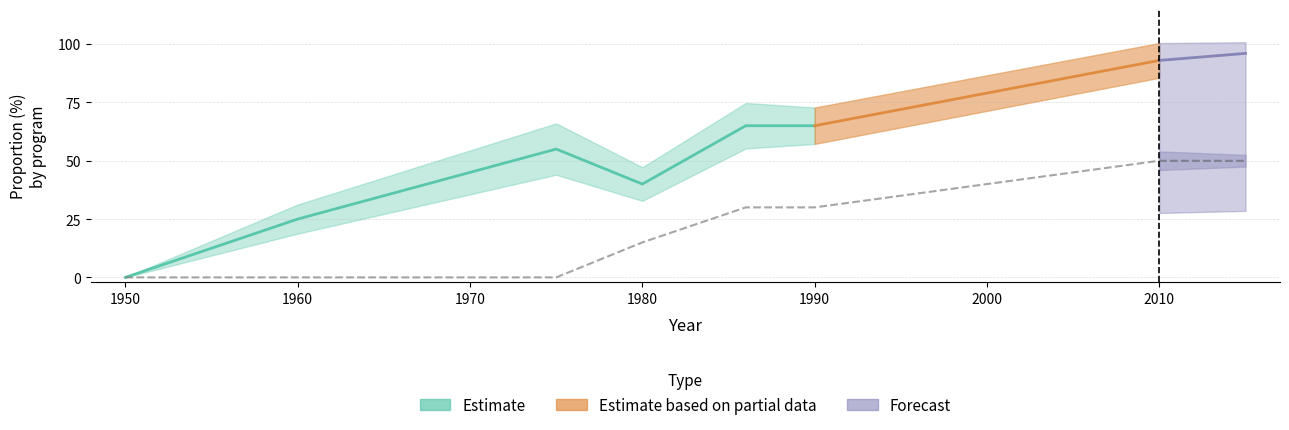

What is the value of the prop_treatment_success point at the 4th from the left?

40